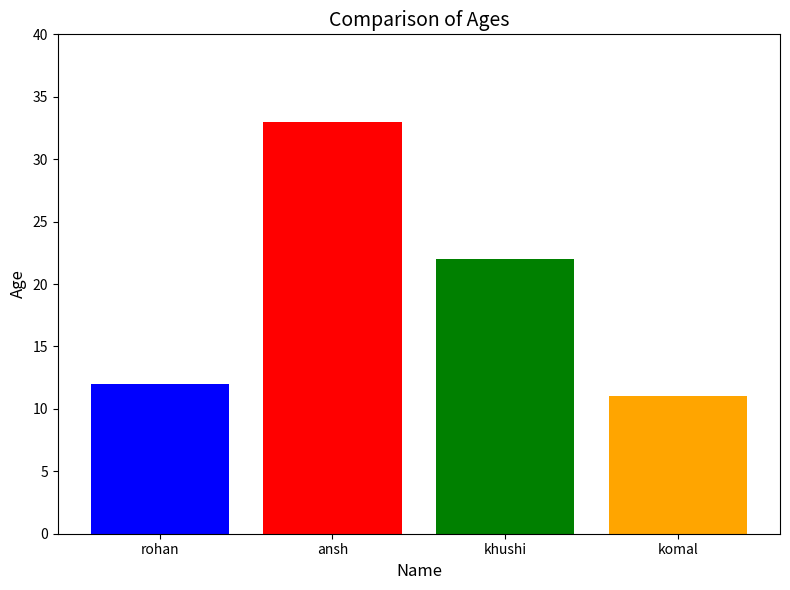

What is the difference between the maximum and second lowest values?

21